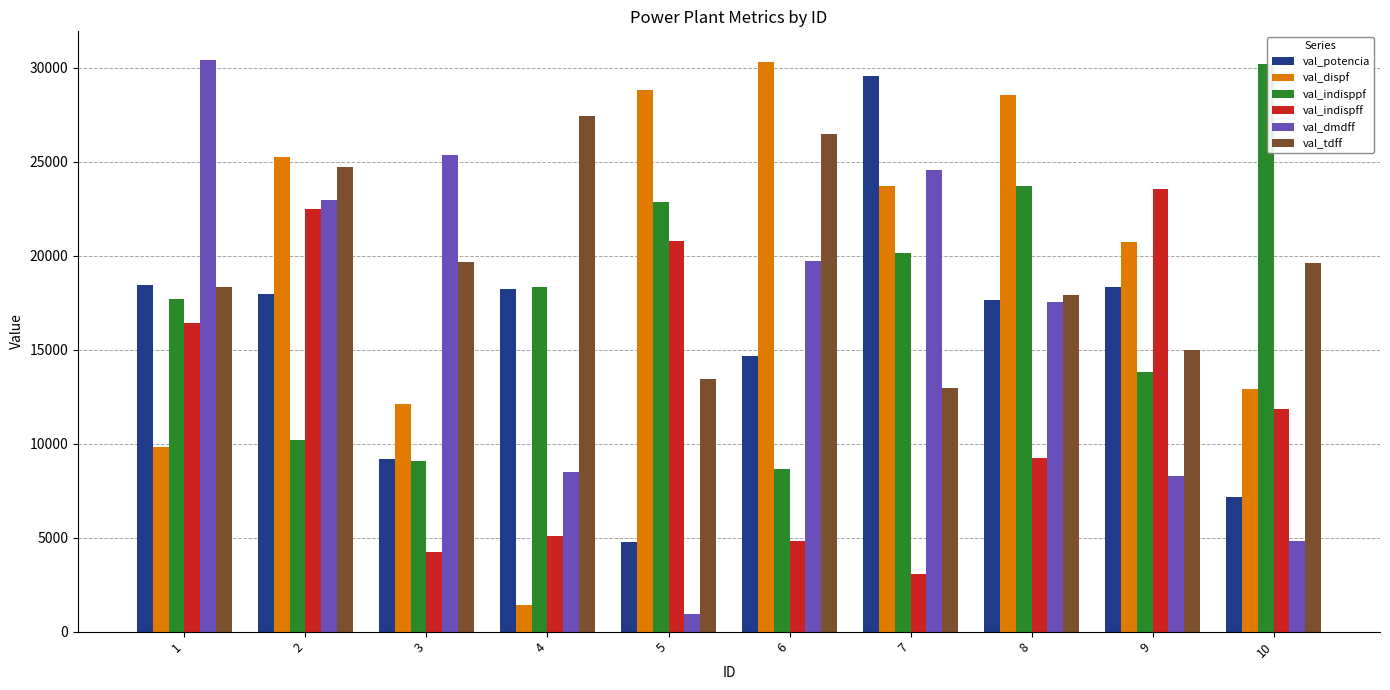

Are the bars horizontal?

No